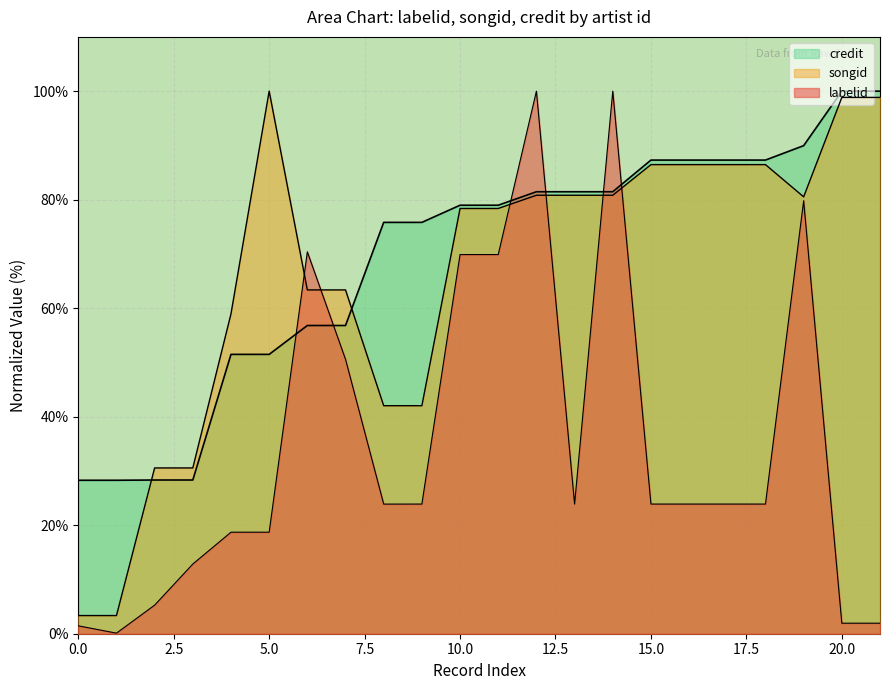

At 441251, list the series in order from smallest to largest.

labelid, credit, songid